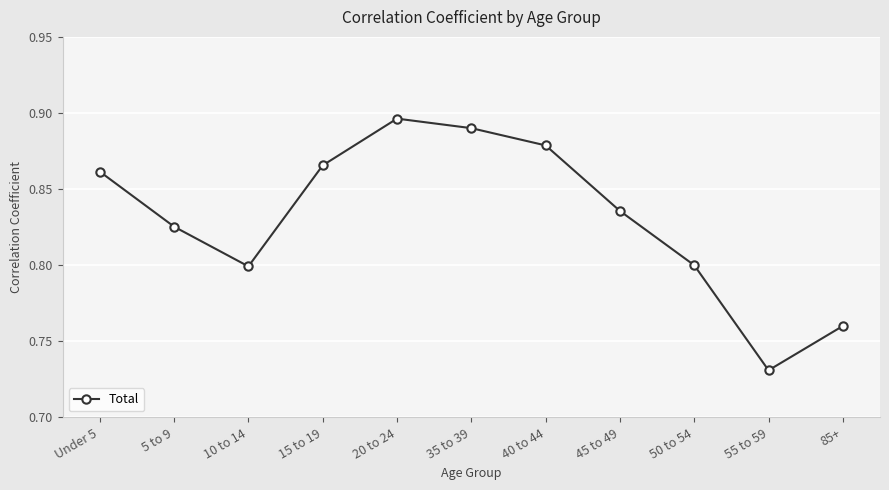

What position from the left is 45 to 49?

8